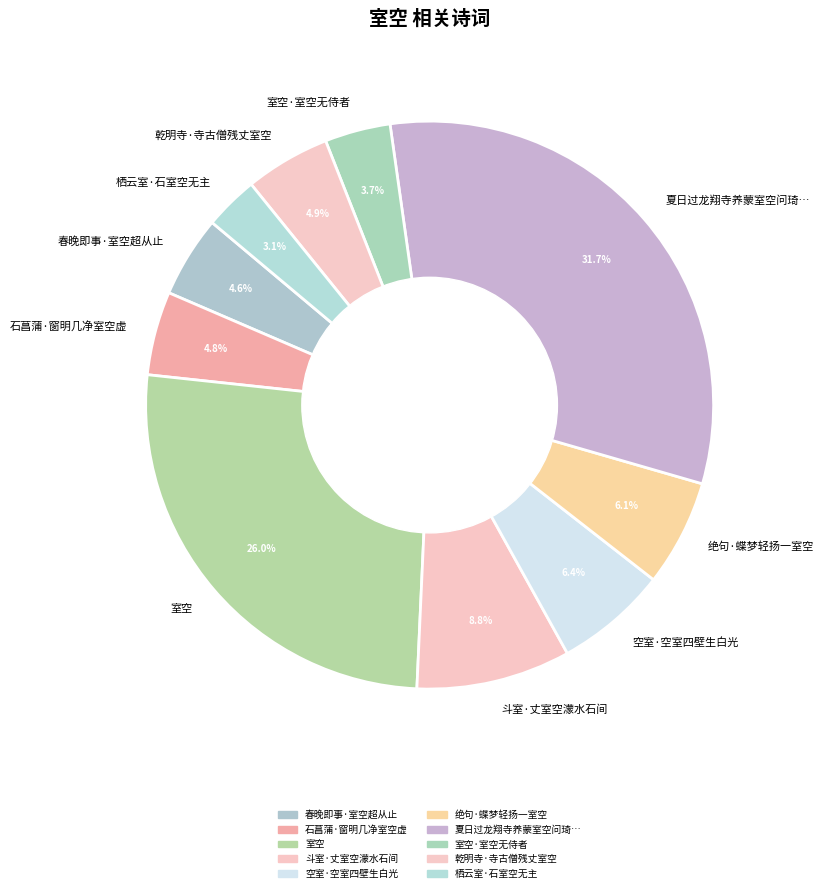

Count the number of slices in the pie.

10